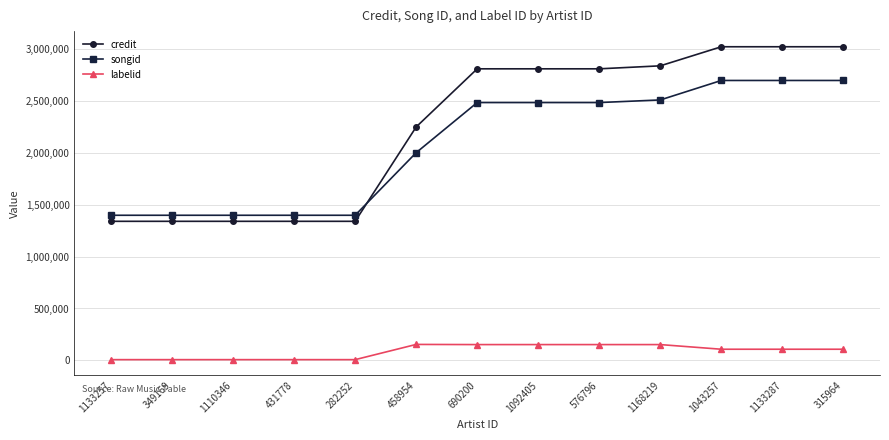

True or false: labelid has a value of 107993 at 1133287.

True